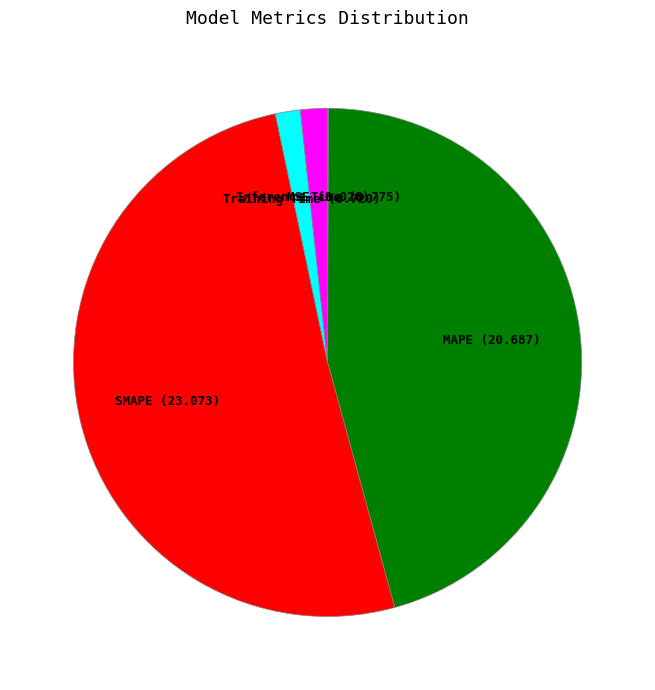

What is the largest slice in the pie chart?

SMAPE